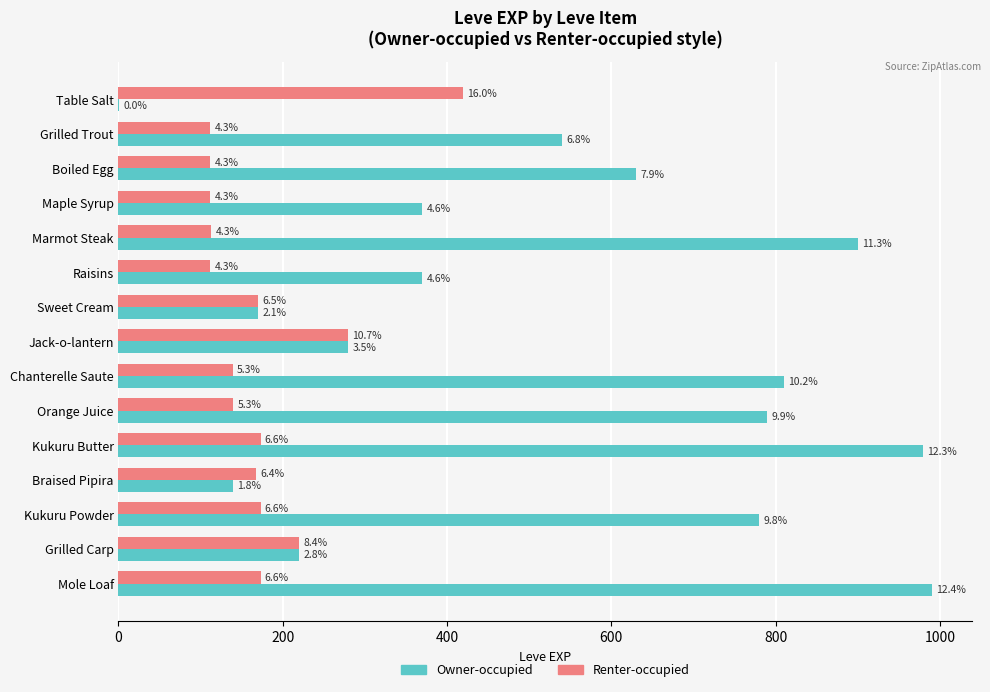

Which series has the largest total across all categories?

Owner-occupied